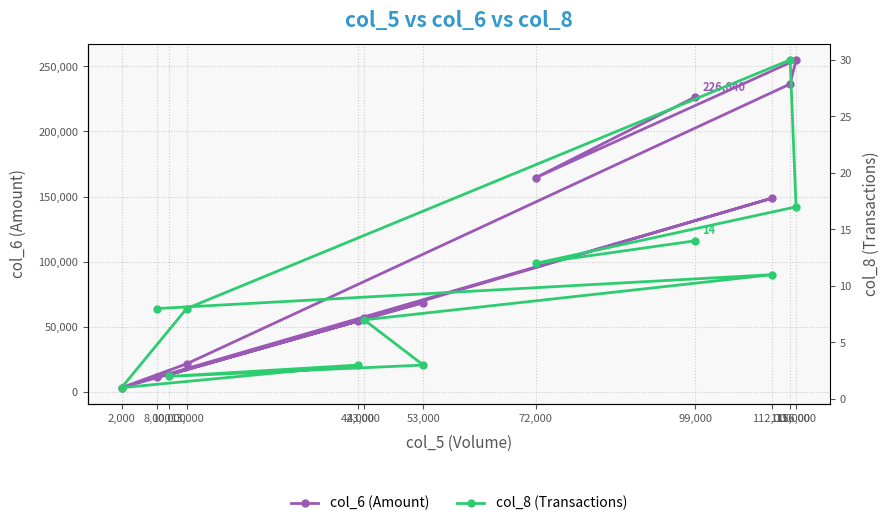

True or false: col_6 (Amount) has a value of 226640 at 99,000.

True